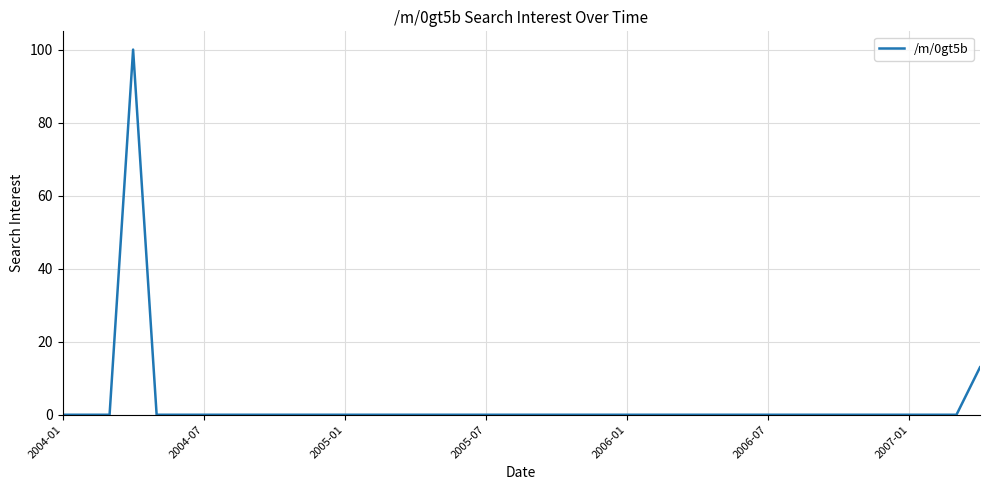

What is the maximum value shown in the chart?

100